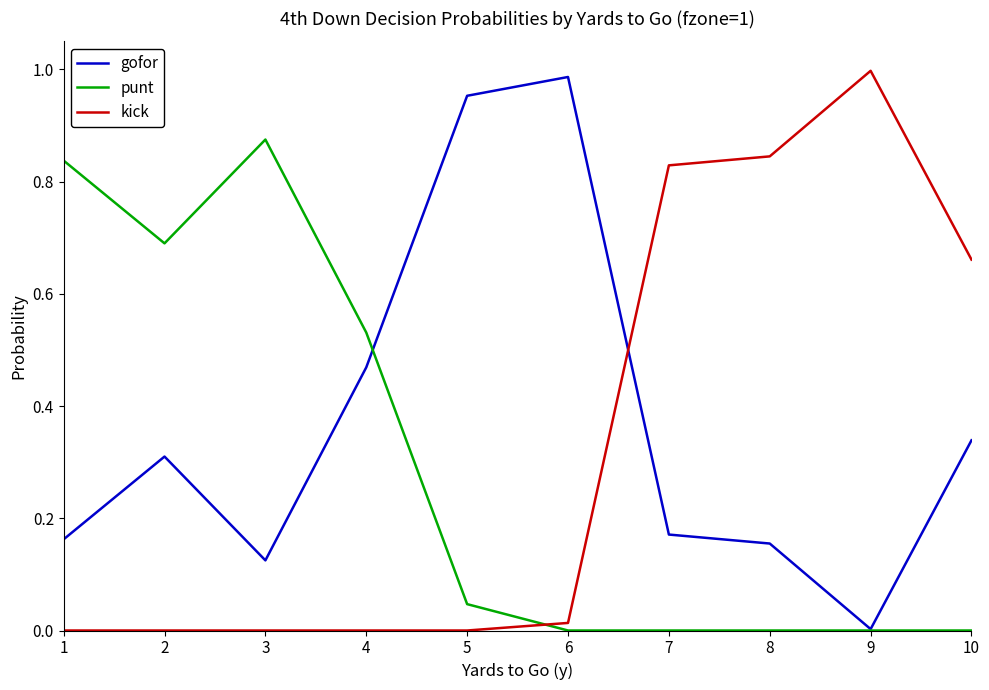

List the series in order of their peak value, highest first.

kick, gofor, punt